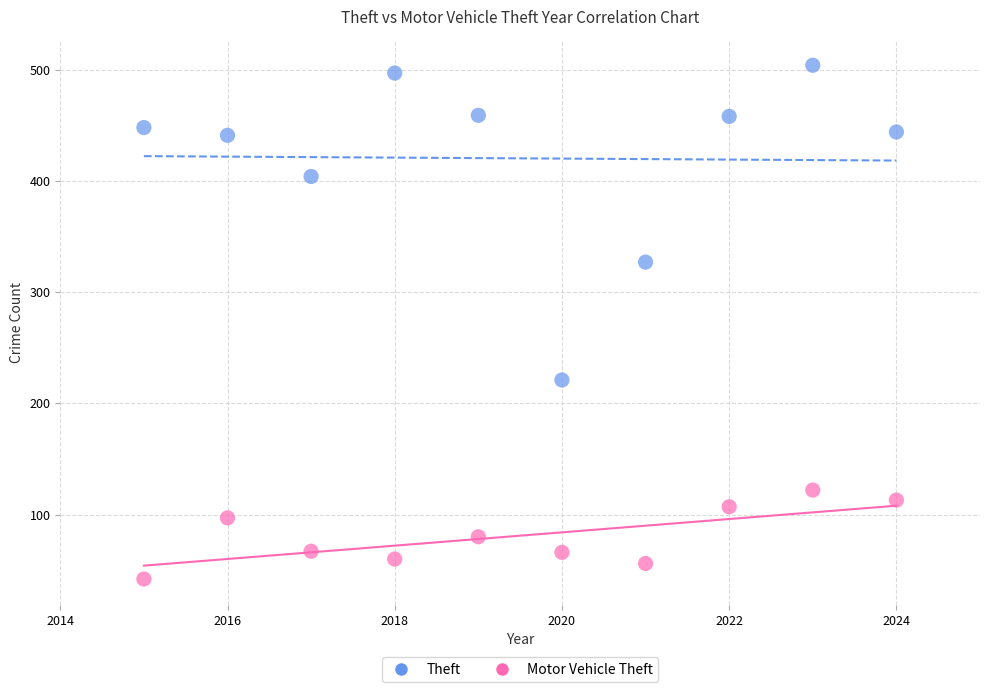

Which series reaches the maximum Y coordinate?

Theft